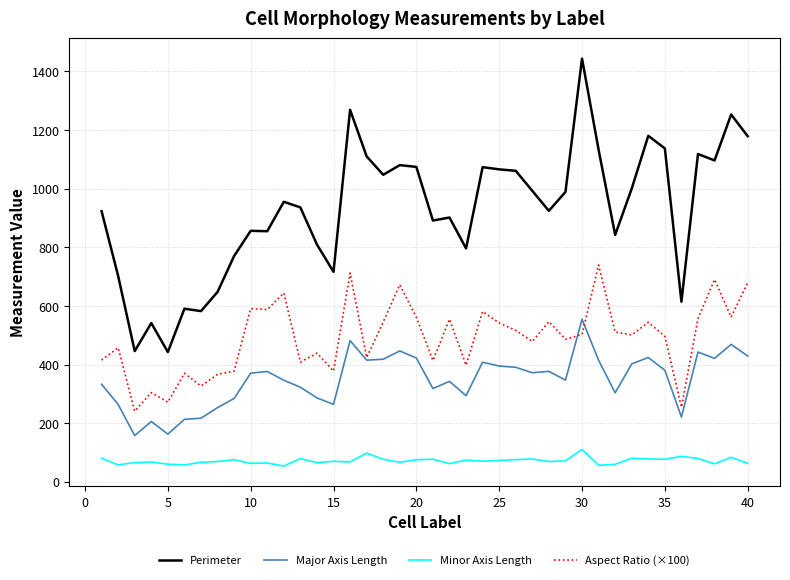

Which series has the widest spread of values?

Perimeter